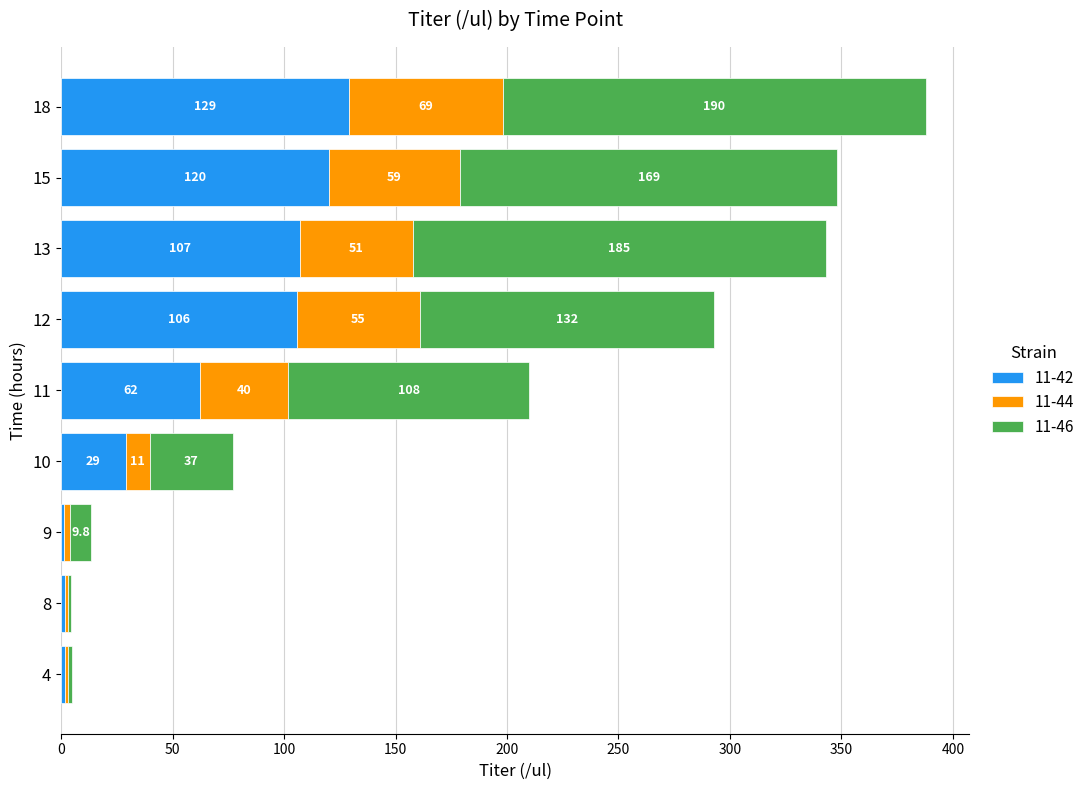

The value of 11-42 at 10 is 12.0. True or false?

False